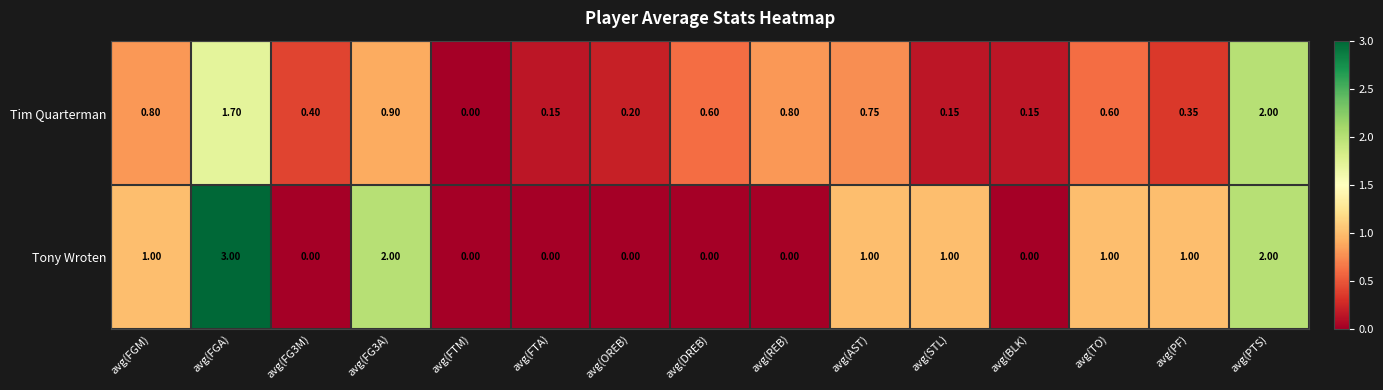

What is the spread (max minus min) of values at avg(REB)?

0.8